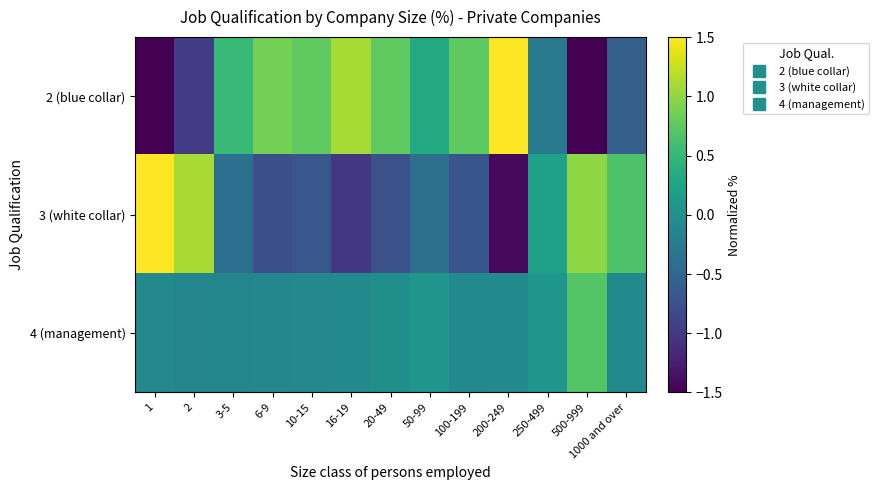

List the series in order of their peak value, highest first.

3 (white collar), 2 (blue collar), 4 (management)